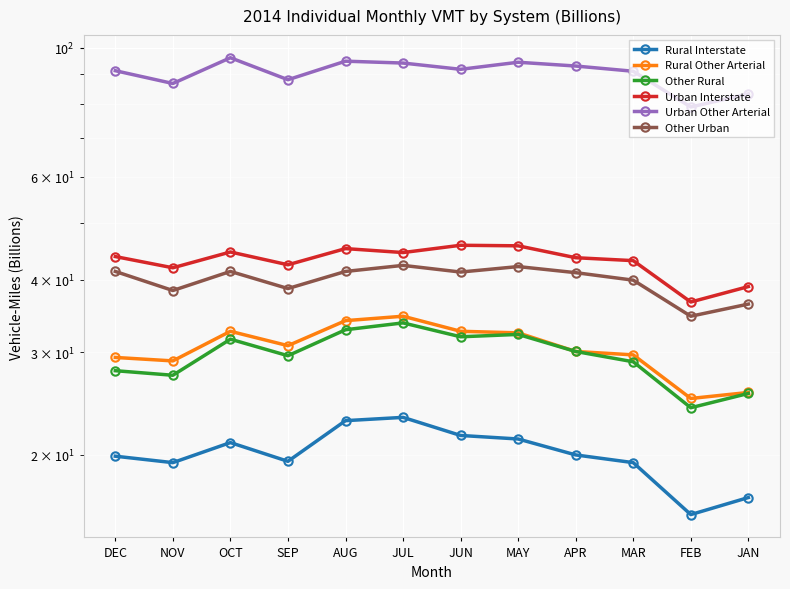

True or false: Rural Interstate and Urban Other Arterial cross at least once.

False